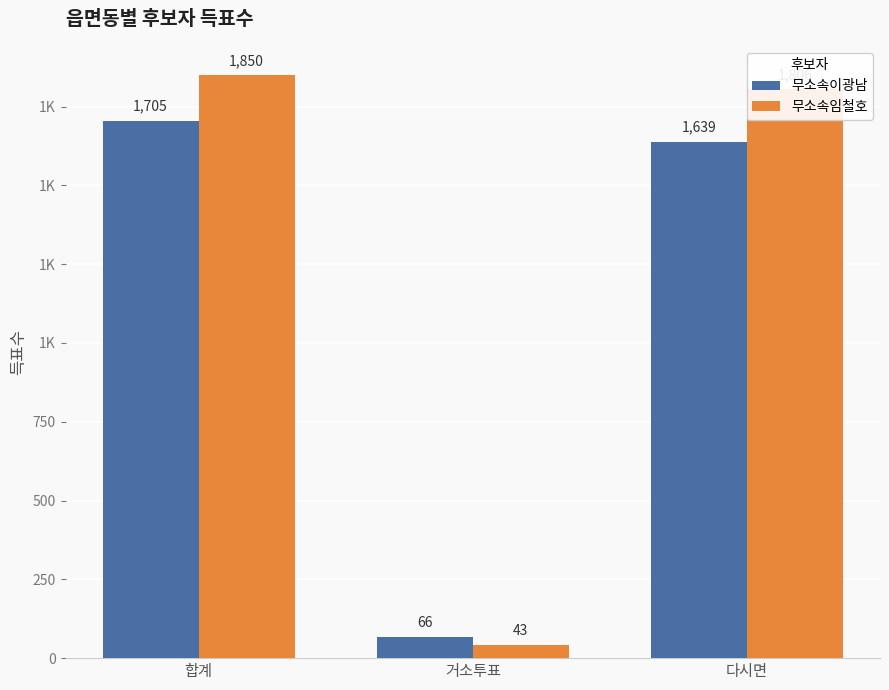

What is the difference between the maximum and minimum values in the 무소속임철호 series?

1807